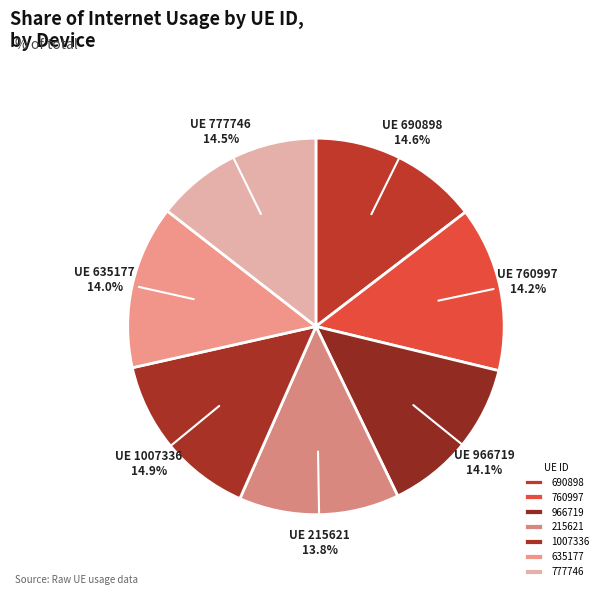

How many slices are in this pie chart?

7